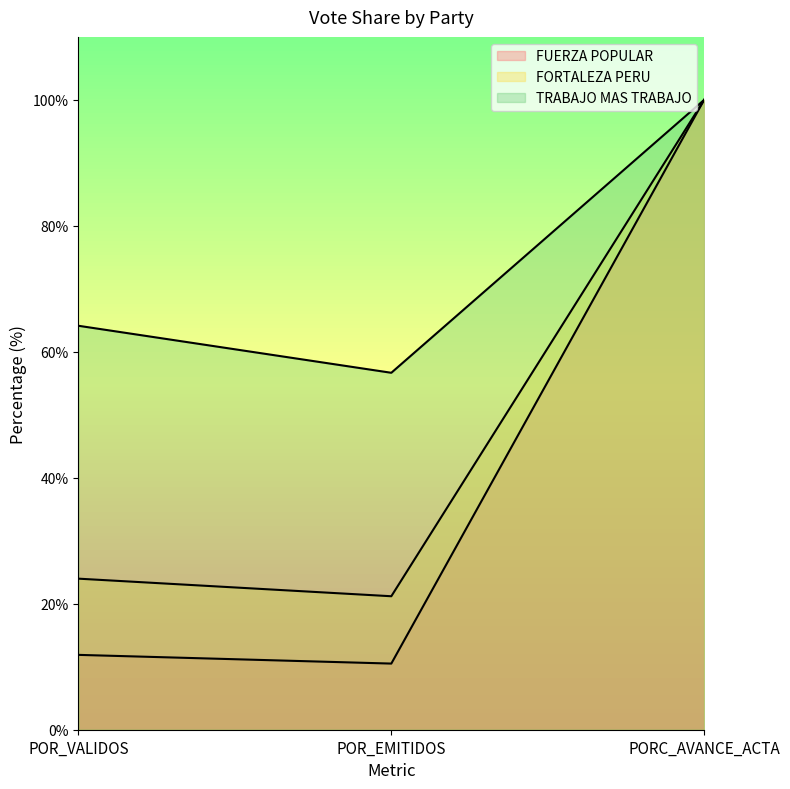

What position from the left is POR_EMITIDOS?

2